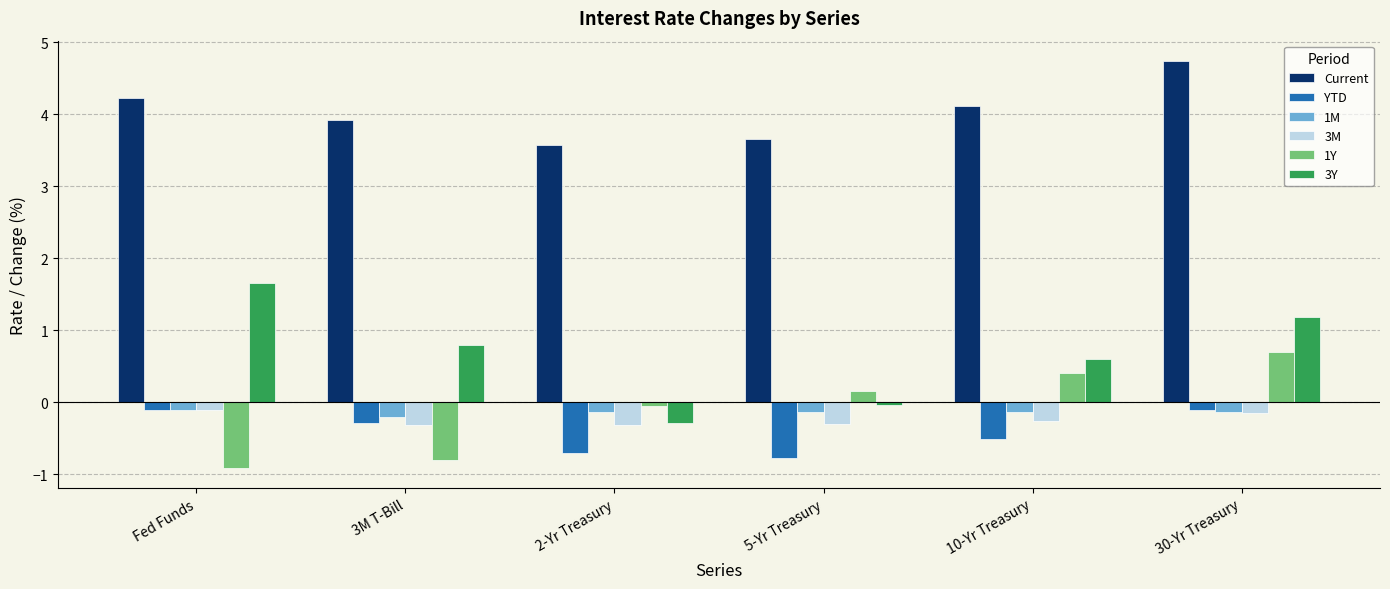

What is the difference between the highest and lowest values at 3M T-Bill?

4.7